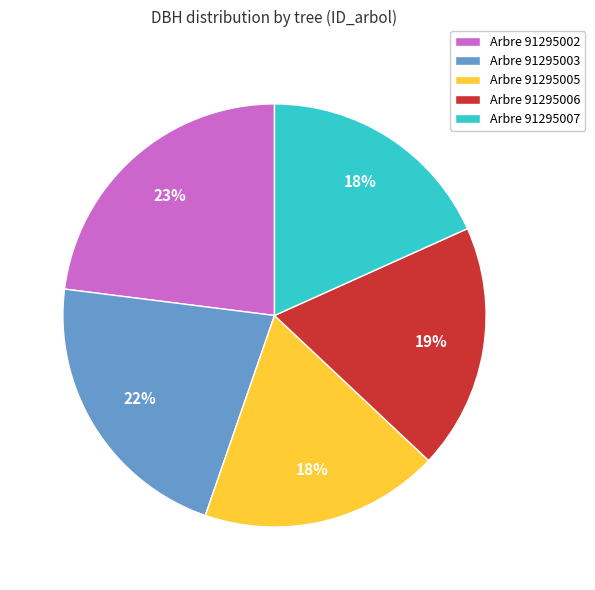

Is it true that Arbre 91295007 is 18% of the pie?

True